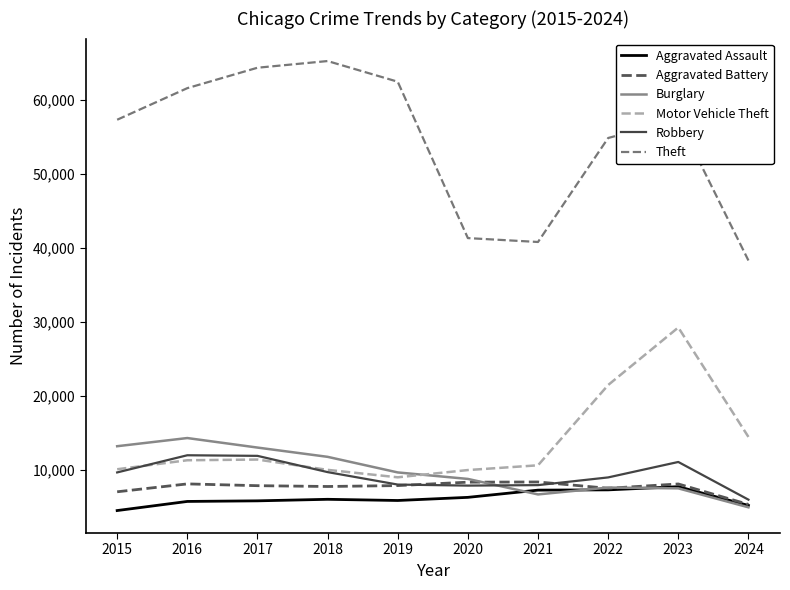

In Motor Vehicle Theft, how many points are higher than both neighbors (excluding endpoints)?

2